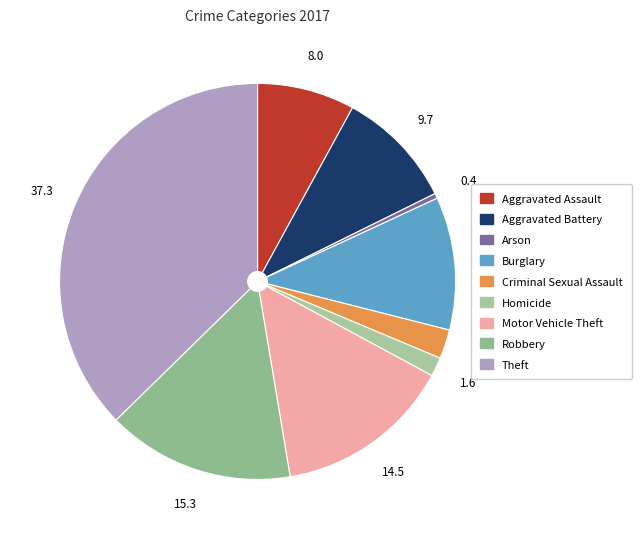

Rank the categories by value from highest to lowest.

Theft, Robbery, Motor Vehicle Theft, Burglary, Aggravated Battery, Aggravated Assault, Criminal Sexual Assault, Homicide, Arson